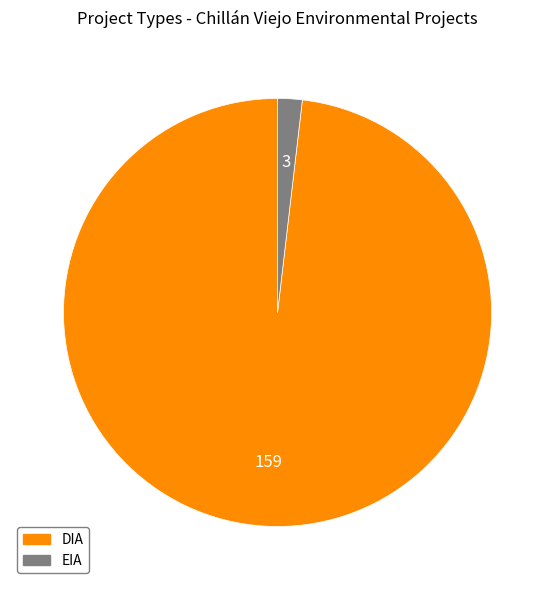

Rank the categories by value from highest to lowest.

DIA, EIA